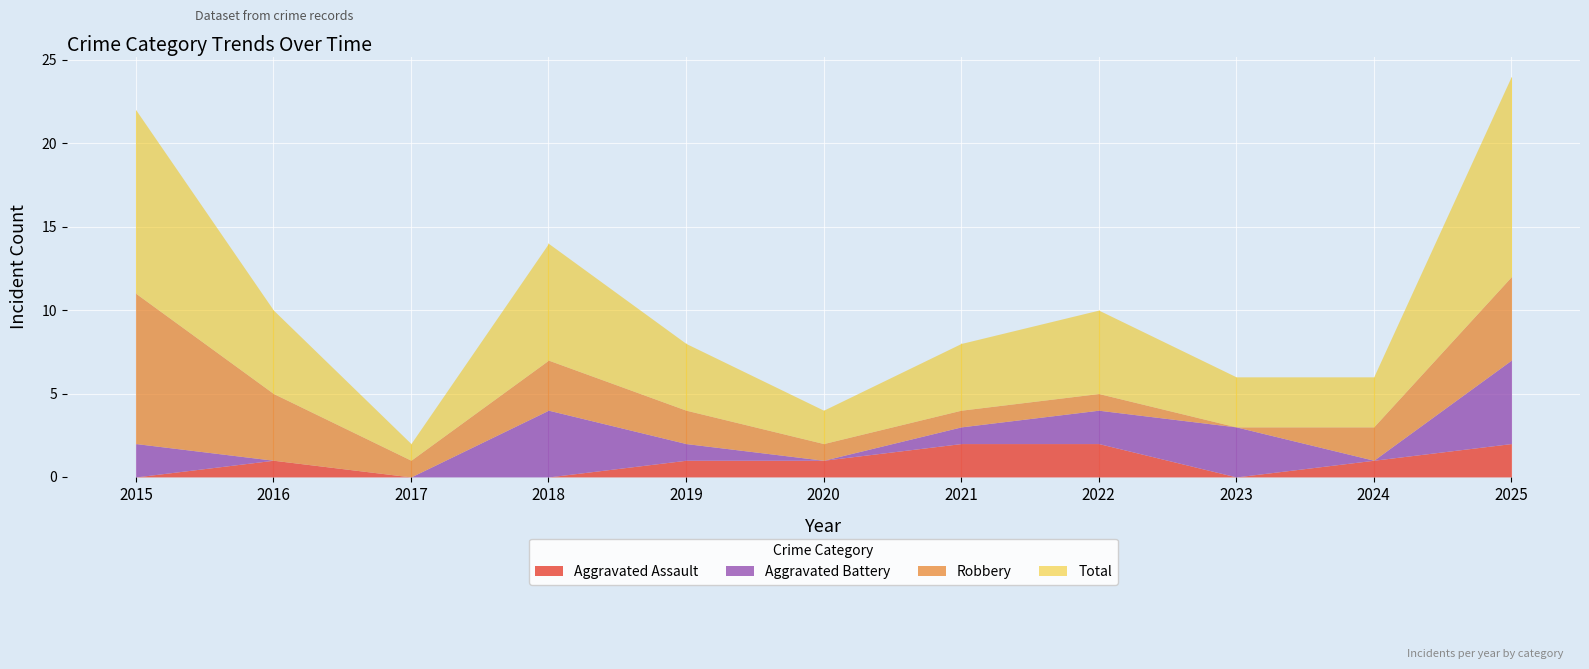

What is the average value of the Total series?

5